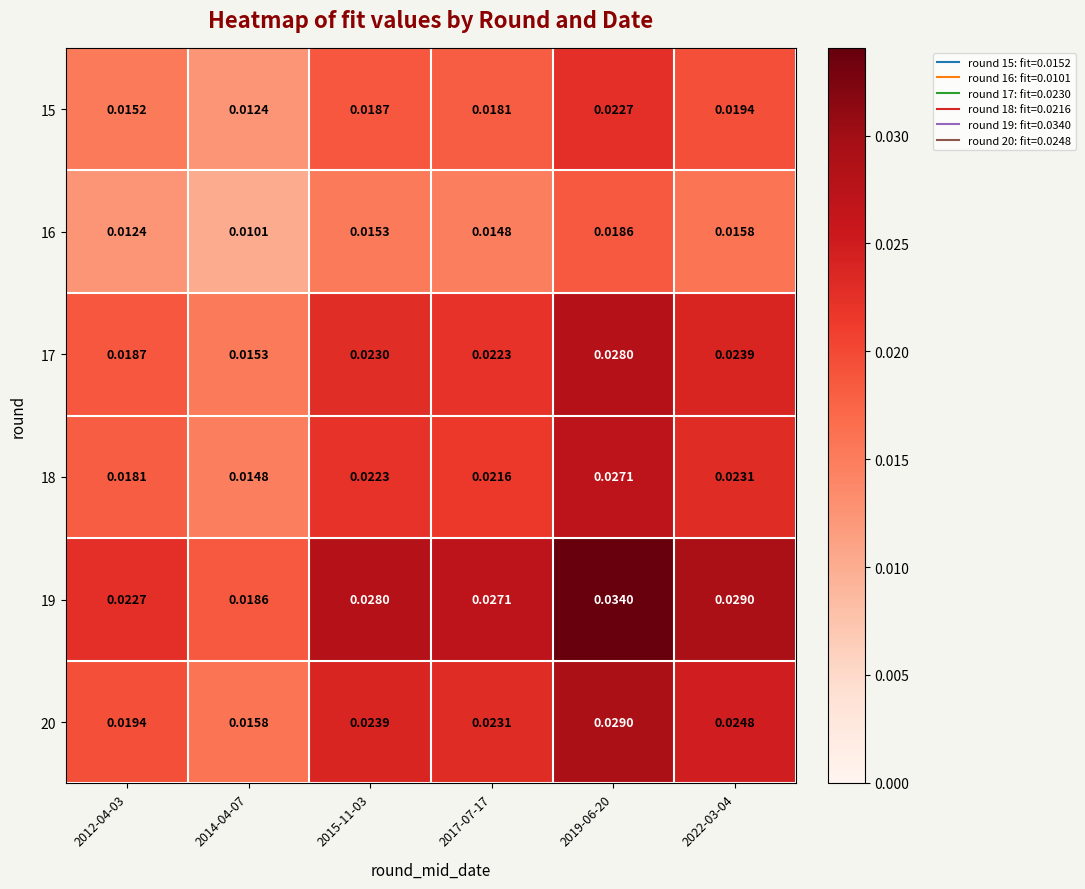

At which category is the sum across all series the highest?

2019-06-20